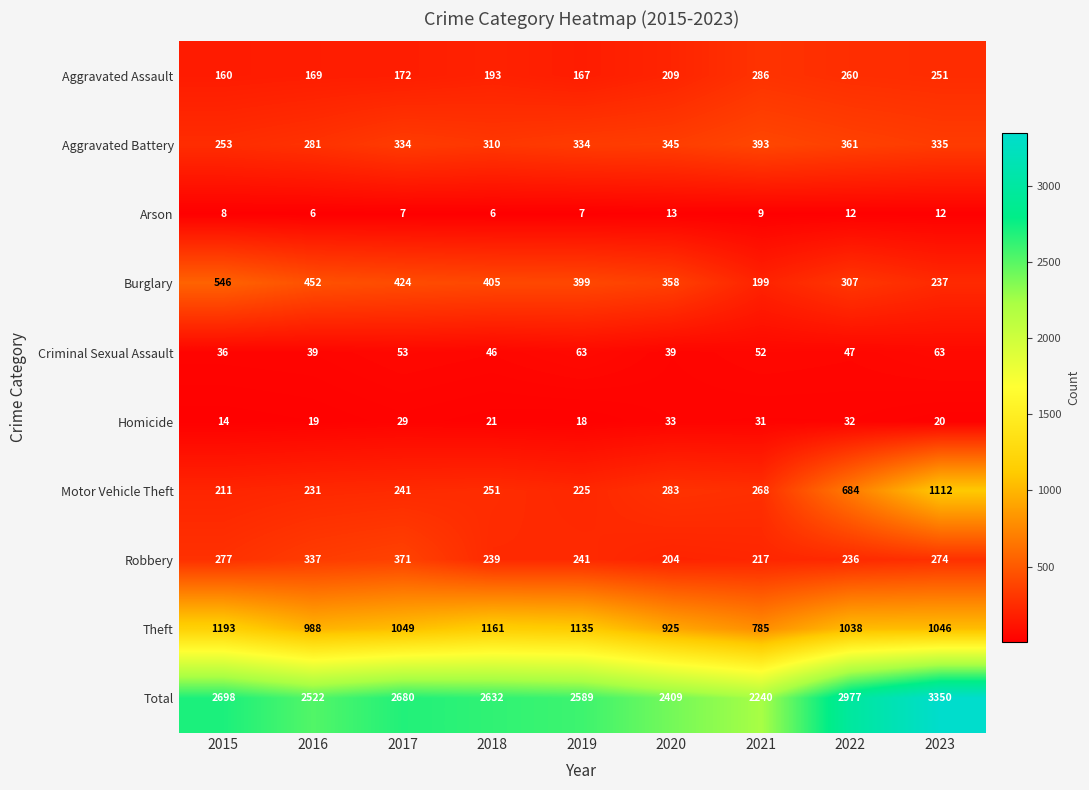

Which series has the largest total across all categories?

Total